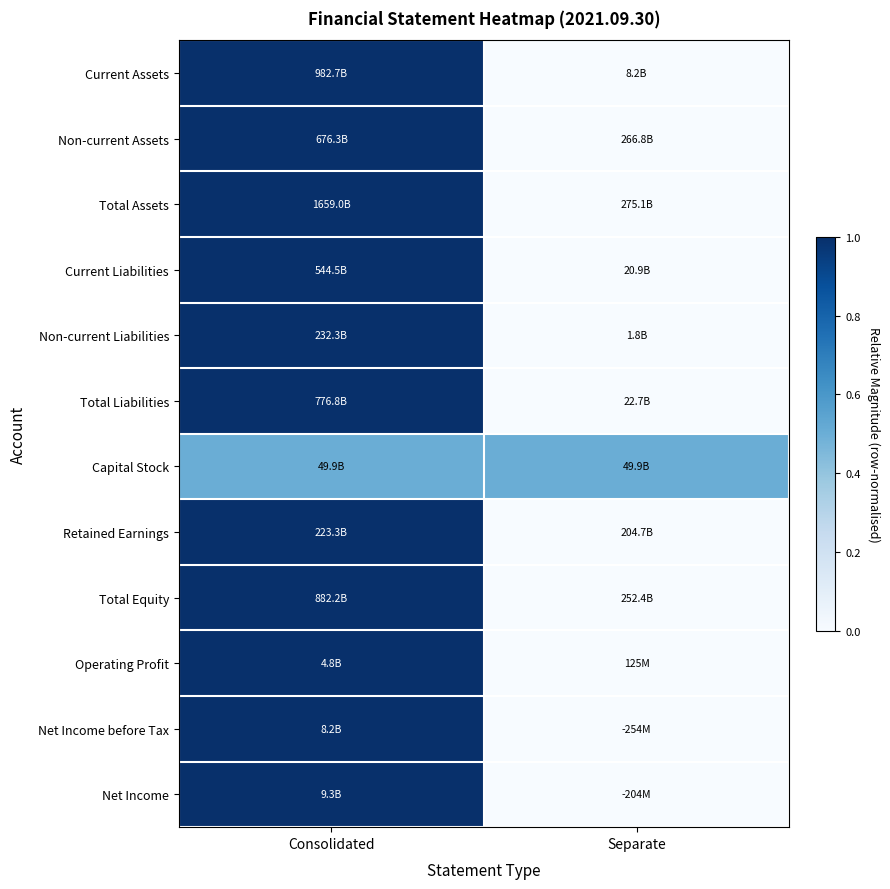

Reading left to right, transcribe all the data shown in this chart.

Current Assets: Consolidated=1.0	Separate=0.0
Non-current Assets: Consolidated=1.0	Separate=0.0
Total Assets: Consolidated=1.0	Separate=0.0
Current Liabilities: Consolidated=1.0	Separate=0.0
Non-current Liabilities: Consolidated=1.0	Separate=0.0
Total Liabilities: Consolidated=1.0	Separate=0.0
Capital Stock: Consolidated=0.5	Separate=0.5
Retained Earnings: Consolidated=1.0	Separate=0.0
Total Equity: Consolidated=1.0	Separate=0.0
Operating Profit: Consolidated=1.0	Separate=0.0
Net Income before Tax: Consolidated=1.0	Separate=0.0
Net Income: Consolidated=1.0	Separate=0.0